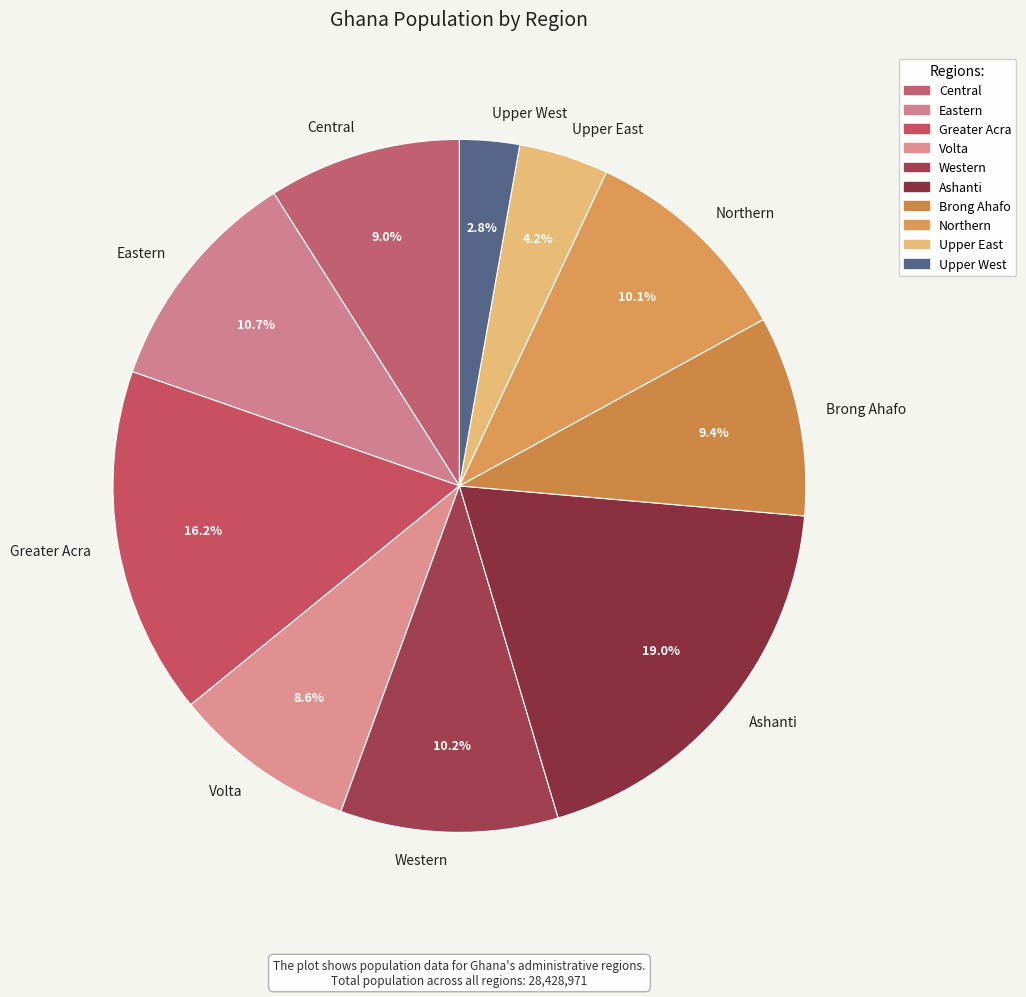

Which slice is the largest?

Ashanti